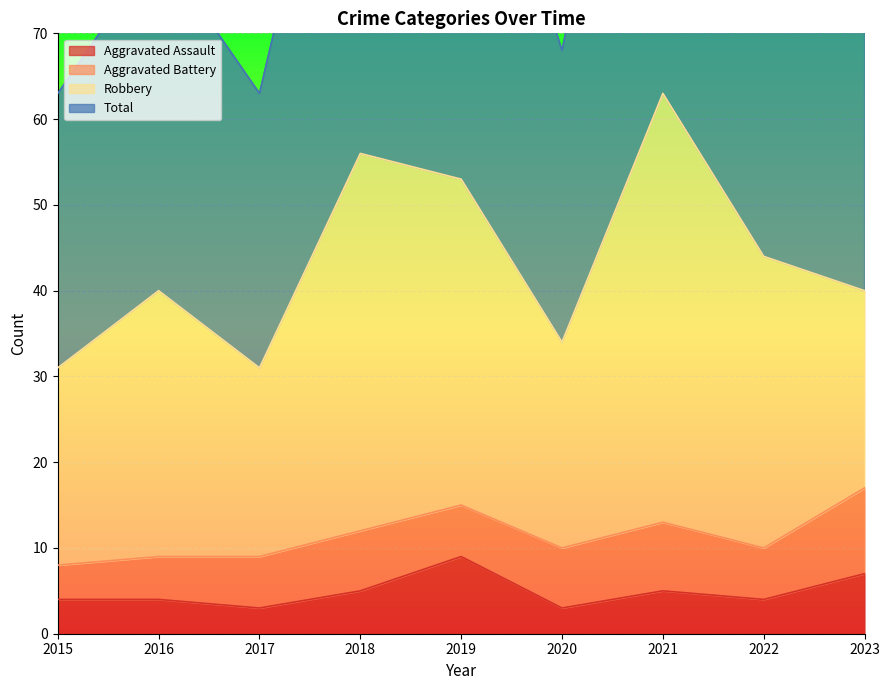

The value of Aggravated Assault at 2021 is 5. True or false?

True